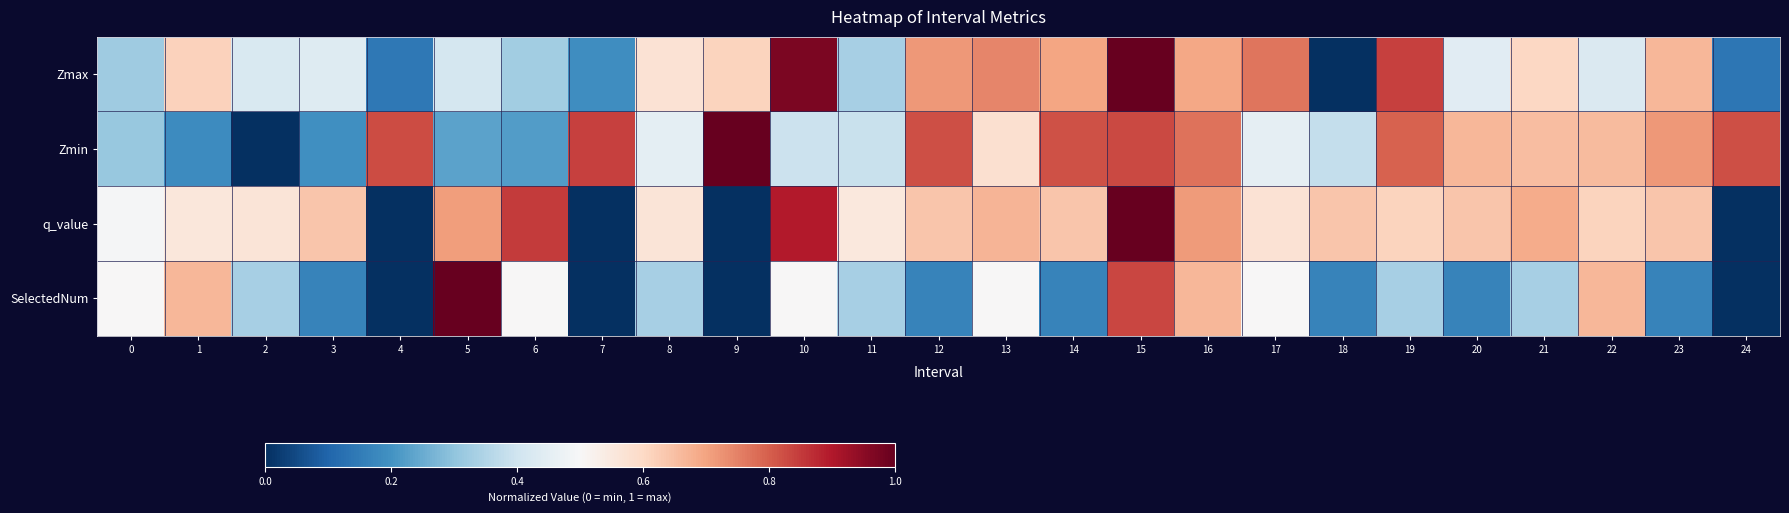

Reading right to left, transcribe all the data shown in this chart.

Zmax: 24=0.1	23=0.7	22=0.4	21=0.6	20=0.4	19=0.8	18=0.0	17=0.8	16=0.7	15=1.0	14=0.7	13=0.7	12=0.7	11=0.3	10=1.0	9=0.6	8=0.6	7=0.2	6=0.3	5=0.4	4=0.1	3=0.4	2=0.4	1=0.6	0=0.3
Zmin: 24=0.8	23=0.7	22=0.7	21=0.7	20=0.7	19=0.8	18=0.4	17=0.5	16=0.8	15=0.8	14=0.8	13=0.6	12=0.8	11=0.4	10=0.4	9=1.0	8=0.5	7=0.8	6=0.2	5=0.2	4=0.8	3=0.2	2=0.0	1=0.2	0=0.3
q_value: 24=0.0	23=0.6	22=0.6	21=0.7	20=0.6	19=0.6	18=0.6	17=0.6	16=0.7	15=1.0	14=0.6	13=0.7	12=0.6	11=0.6	10=0.9	9=0.0	8=0.6	7=0.0	6=0.8	5=0.7	4=0.0	3=0.6	2=0.6	1=0.6	0=0.5
SelectedNum: 24=0.0	23=0.2	22=0.7	21=0.3	20=0.2	19=0.3	18=0.2	17=0.5	16=0.7	15=0.8	14=0.2	13=0.5	12=0.2	11=0.3	10=0.5	9=0.0	8=0.3	7=0.0	6=0.5	5=1.0	4=0.0	3=0.2	2=0.3	1=0.7	0=0.5